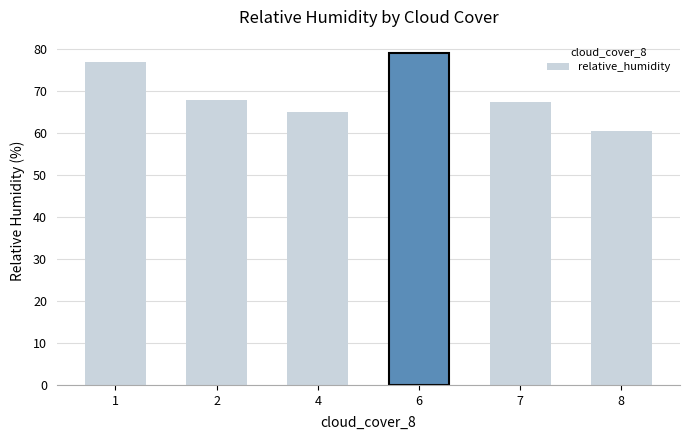

Where does the data first go above 68?

1